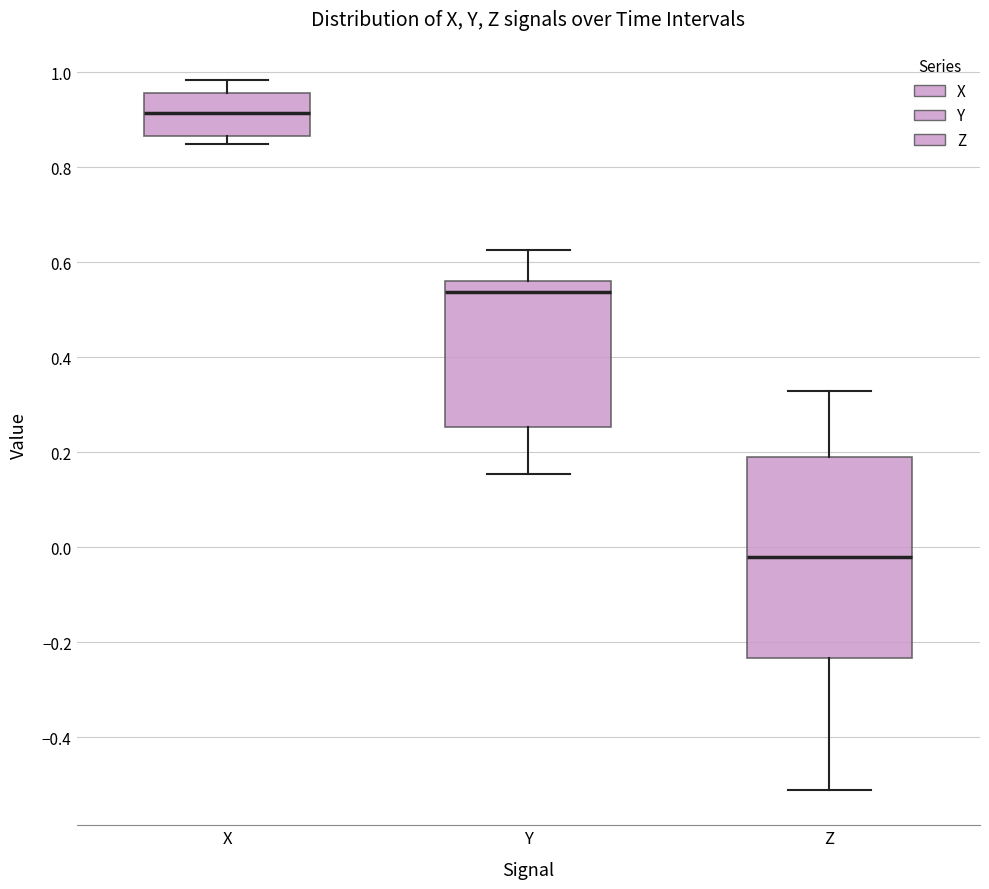

Comparing the boxes themselves (not the whiskers), which one is the tallest?

Z